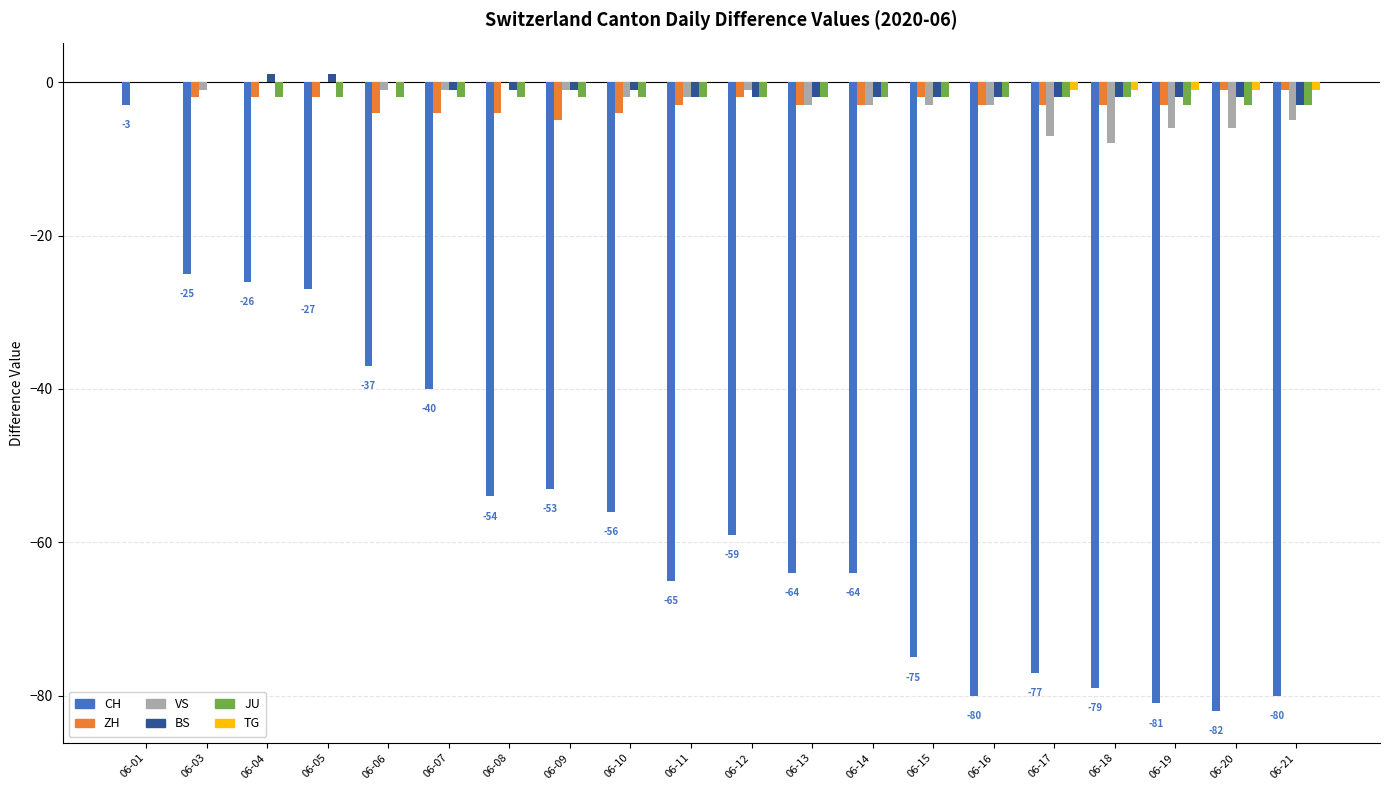

Does the chart contain stacked bars?

No